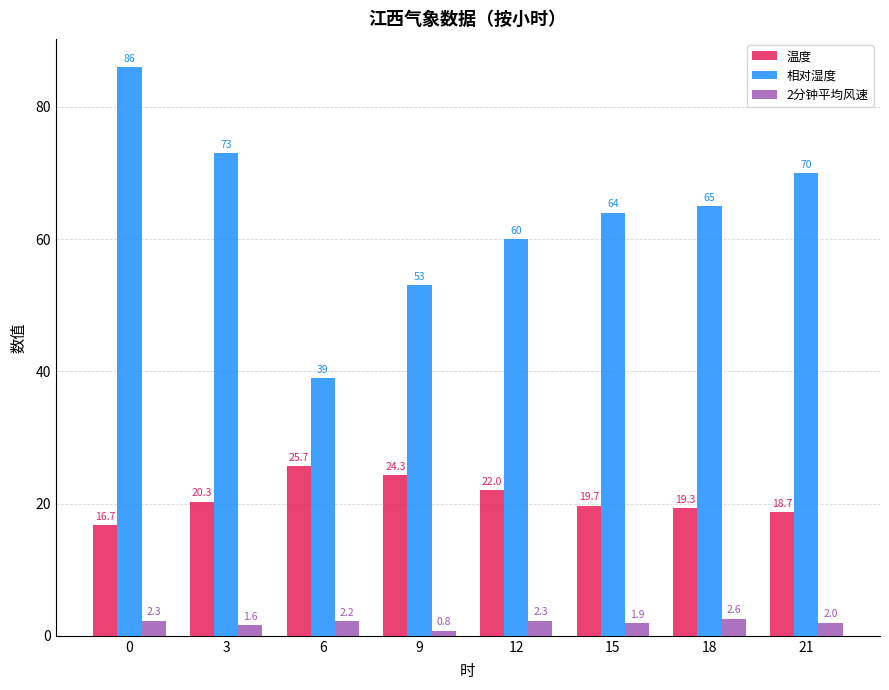

The value of 相对湿度 at 21 is 70.0. True or false?

True